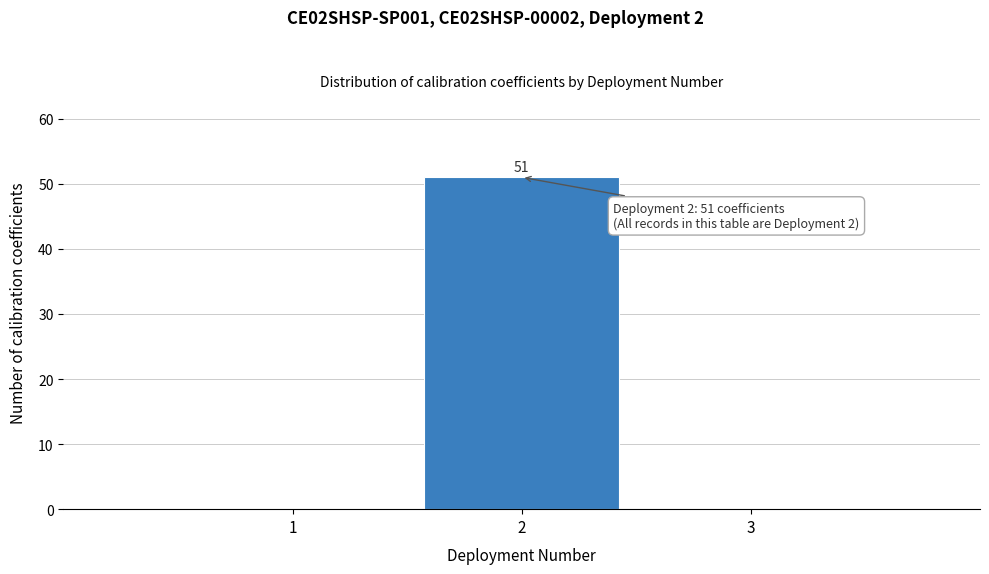

Which range on the x-axis has the tallest bar?

1.5 to 2.5